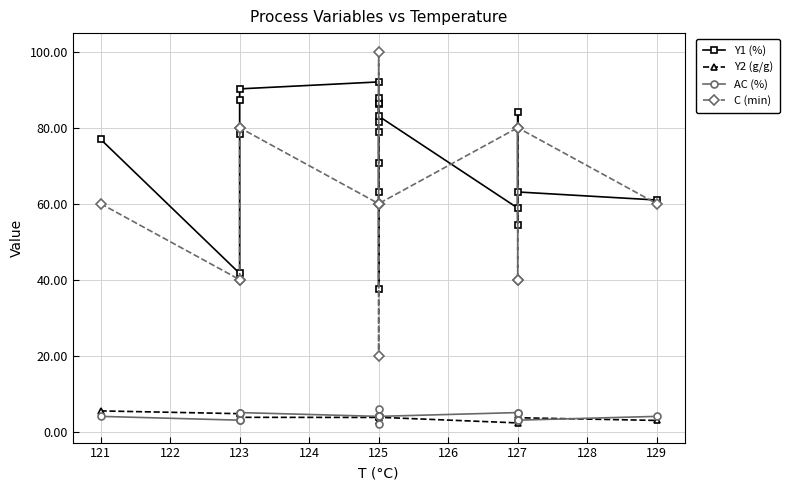

Rank the series by their maximum value, from highest to lowest.

C (min), Y1 (%), AC (%), Y2 (g/g)